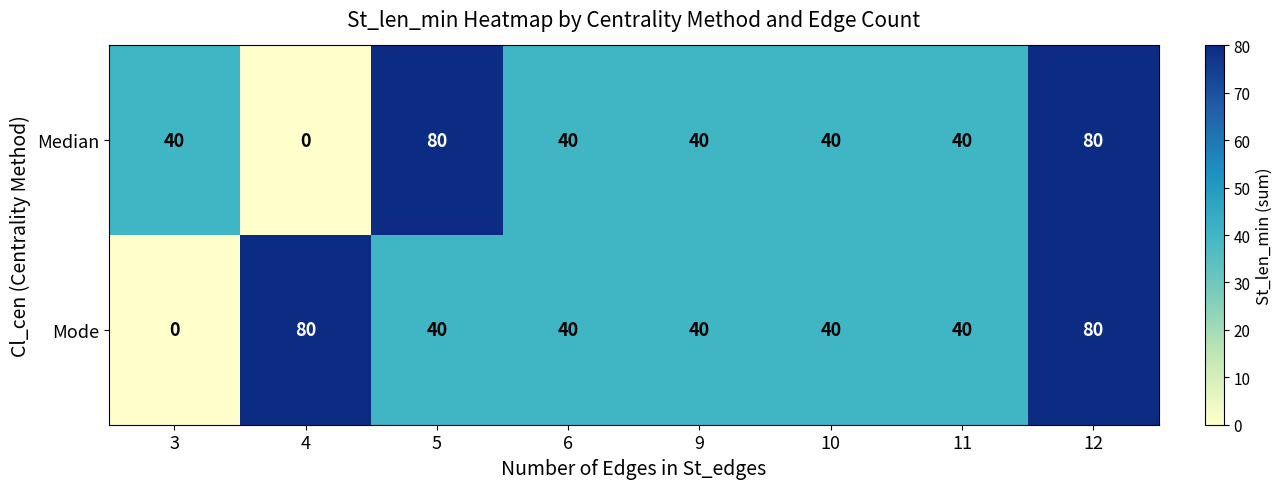

What is the maximum value shown in the chart?

80